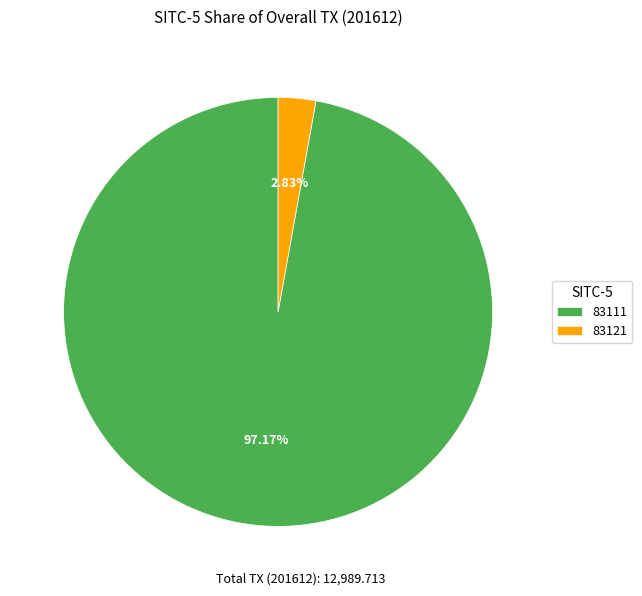

To the nearest percent, what is the difference between the 83111 and 83121 slice percentages?

94%